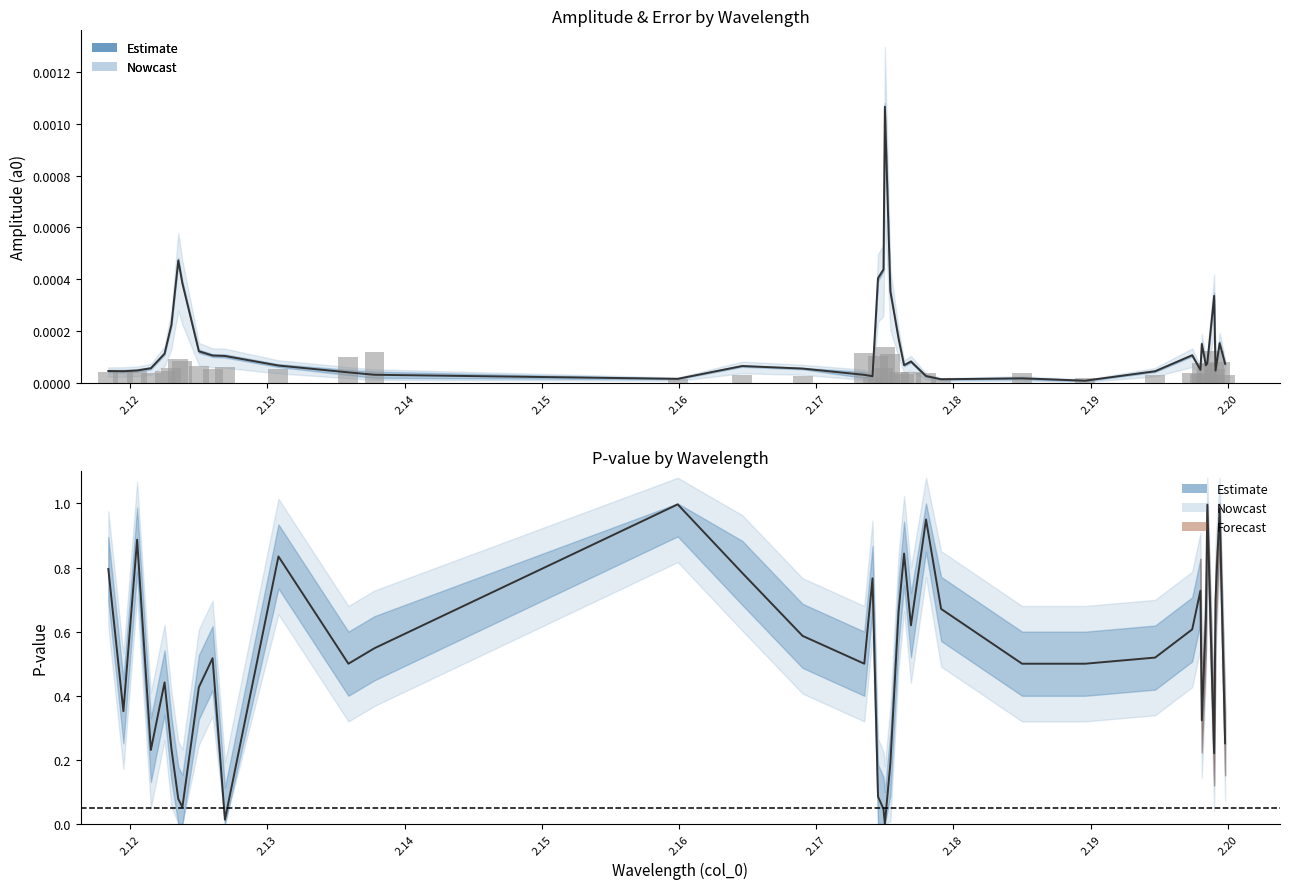

Between 2.1991 and 2.1205, which is larger?

2.1205